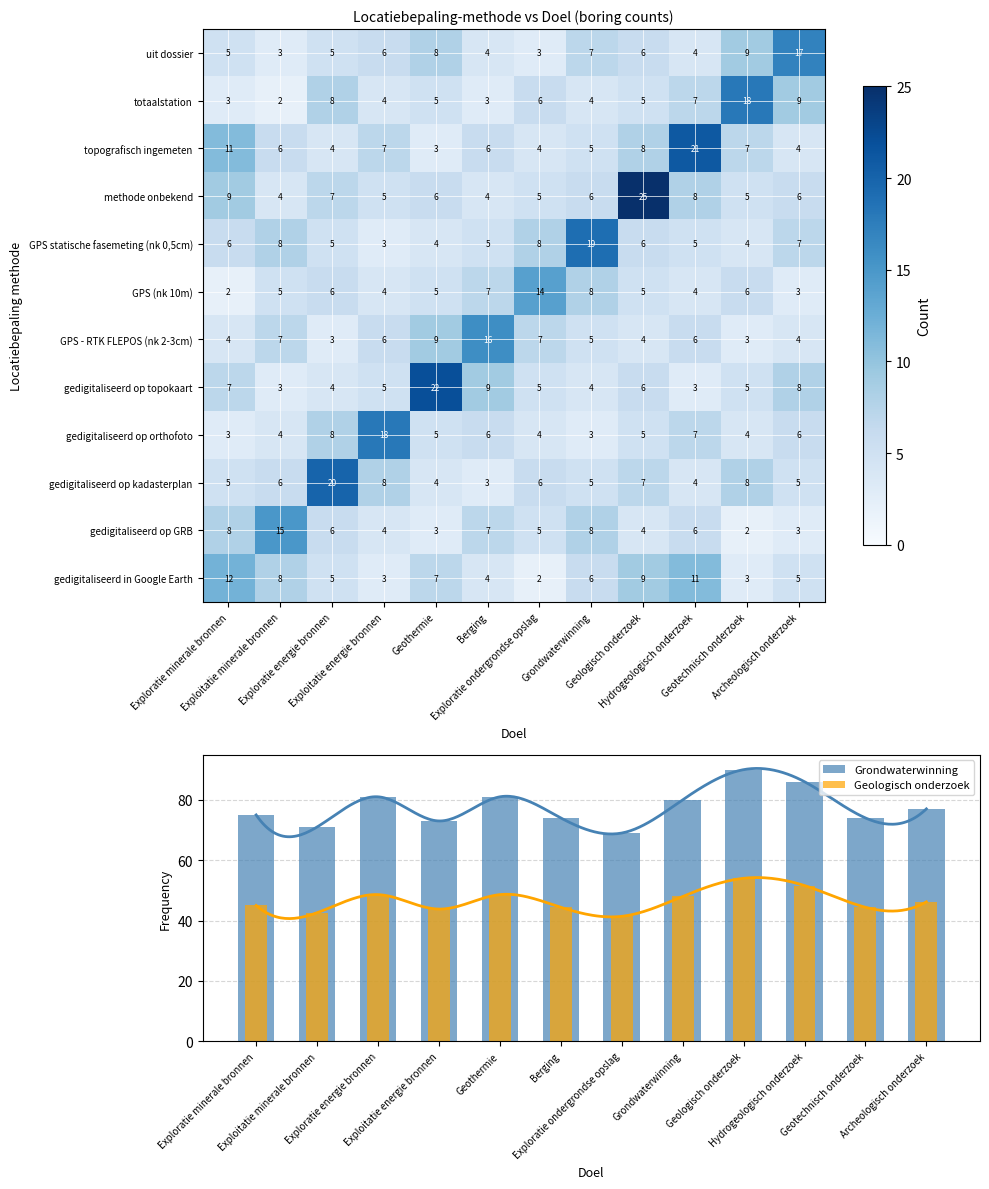

Which series has the largest total across all categories?

Grondwaterwinning